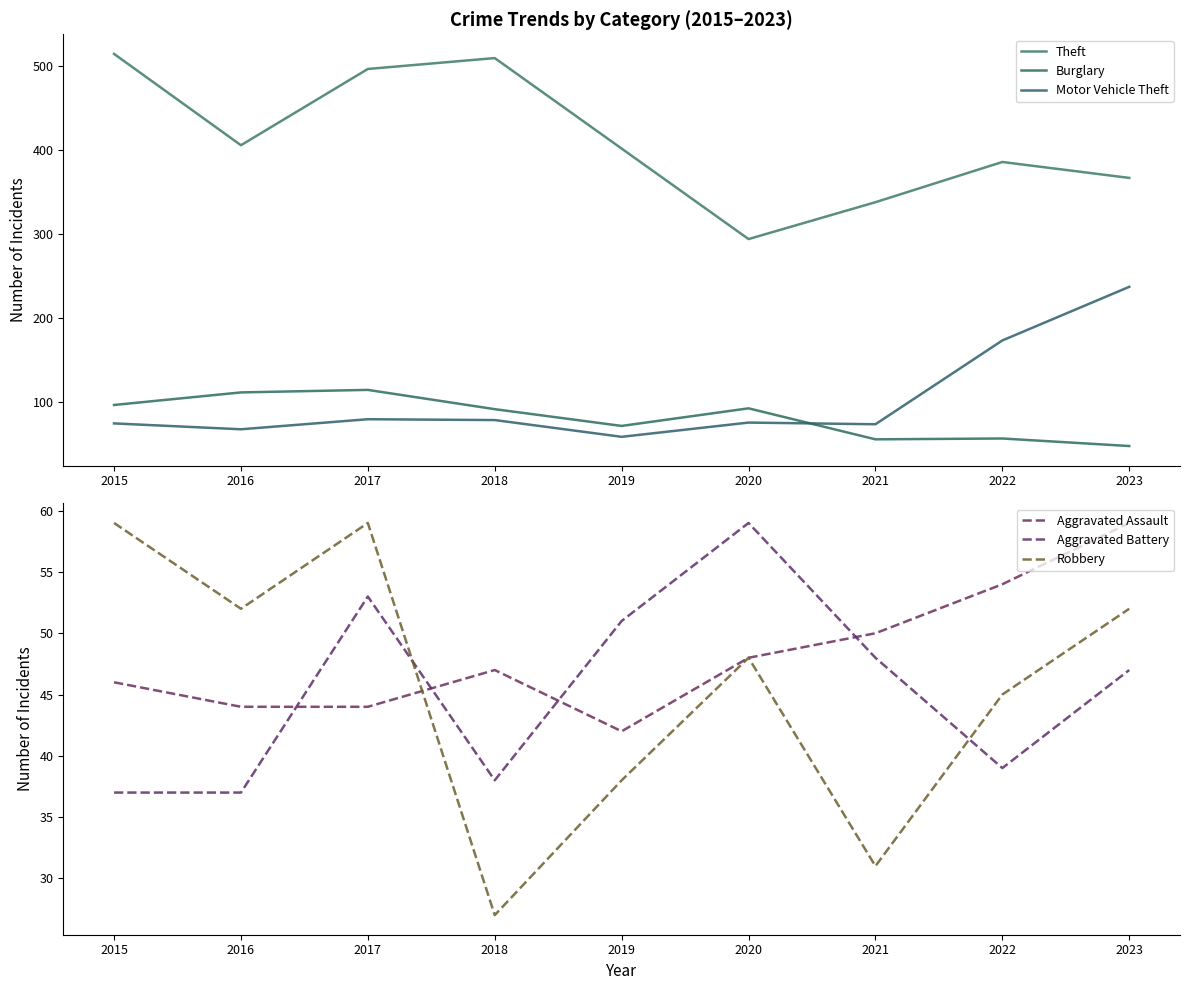

At 2022, list the series in order from largest to smallest.

Theft, Motor Vehicle Theft, Burglary, Aggravated Assault, Robbery, Aggravated Battery